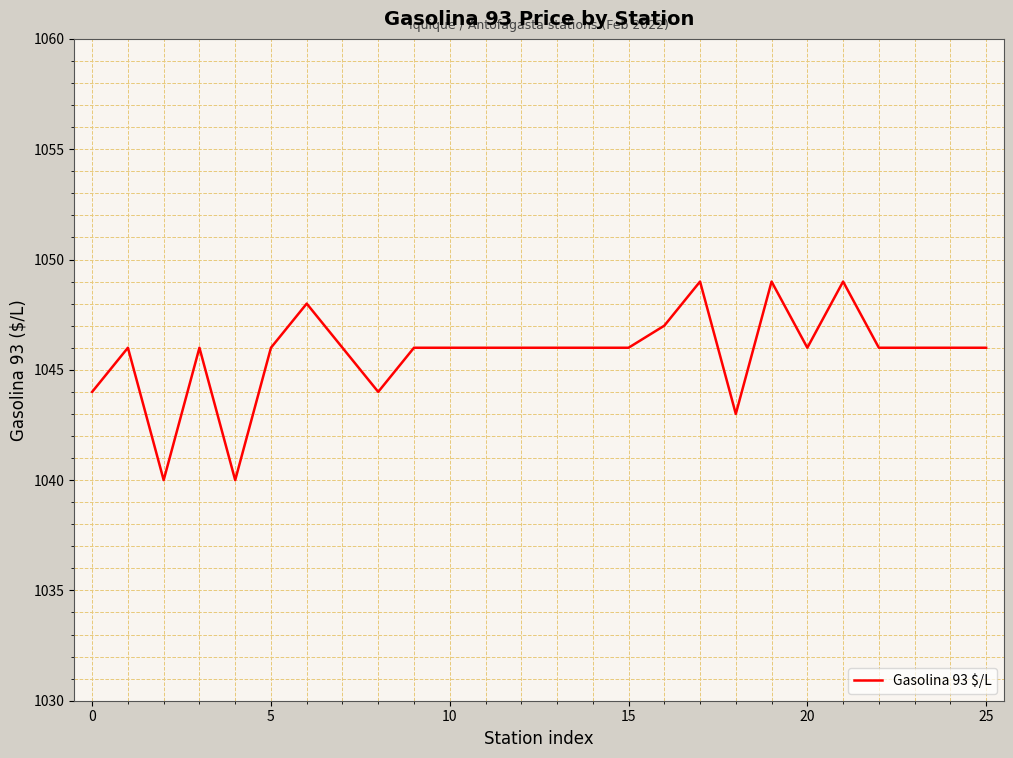

What is the average value?

1046